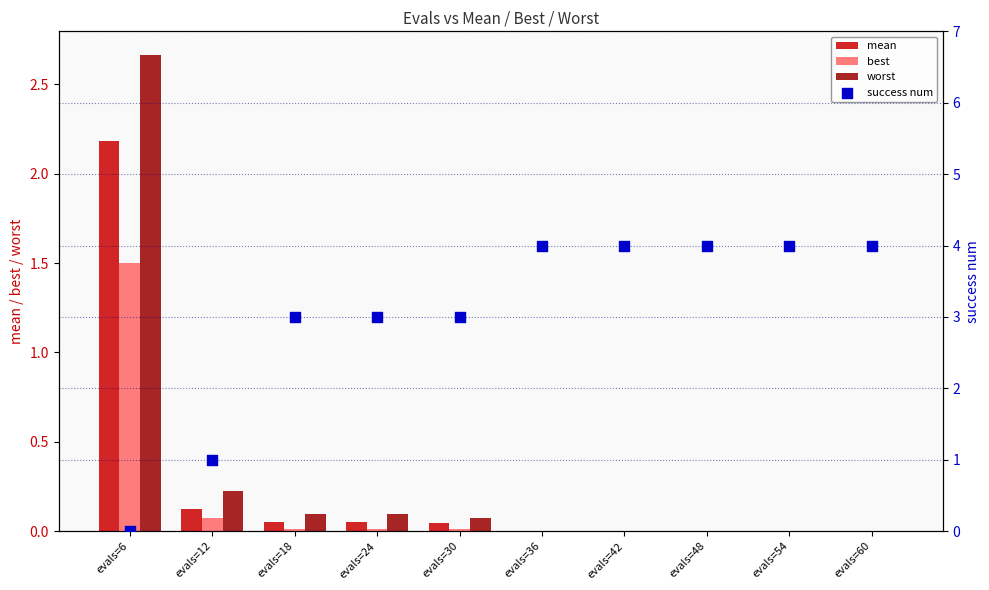

Which series reaches the maximum Y coordinate?

success num